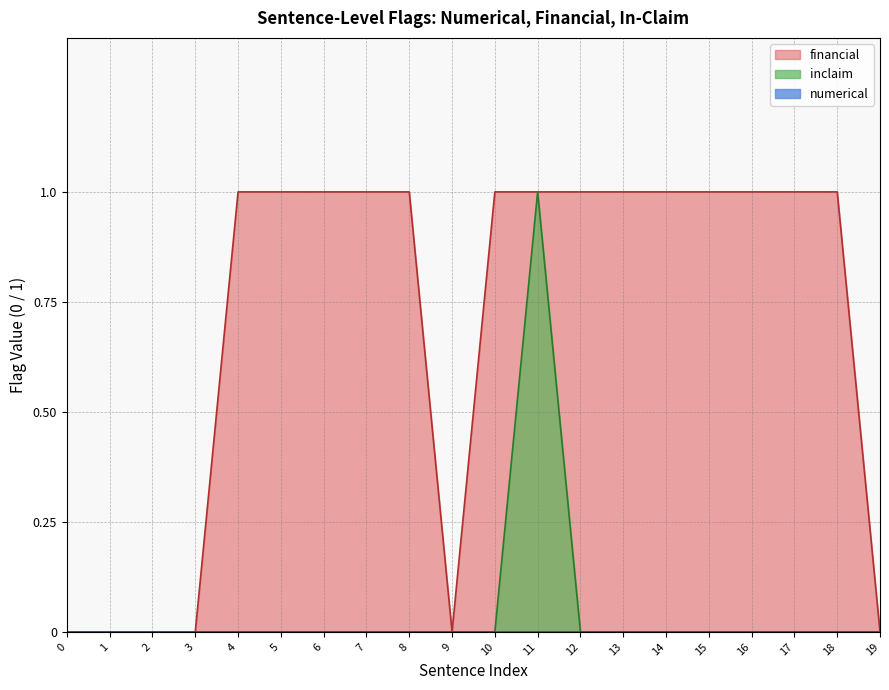

The value of inclaim at 15 is 0. True or false?

True